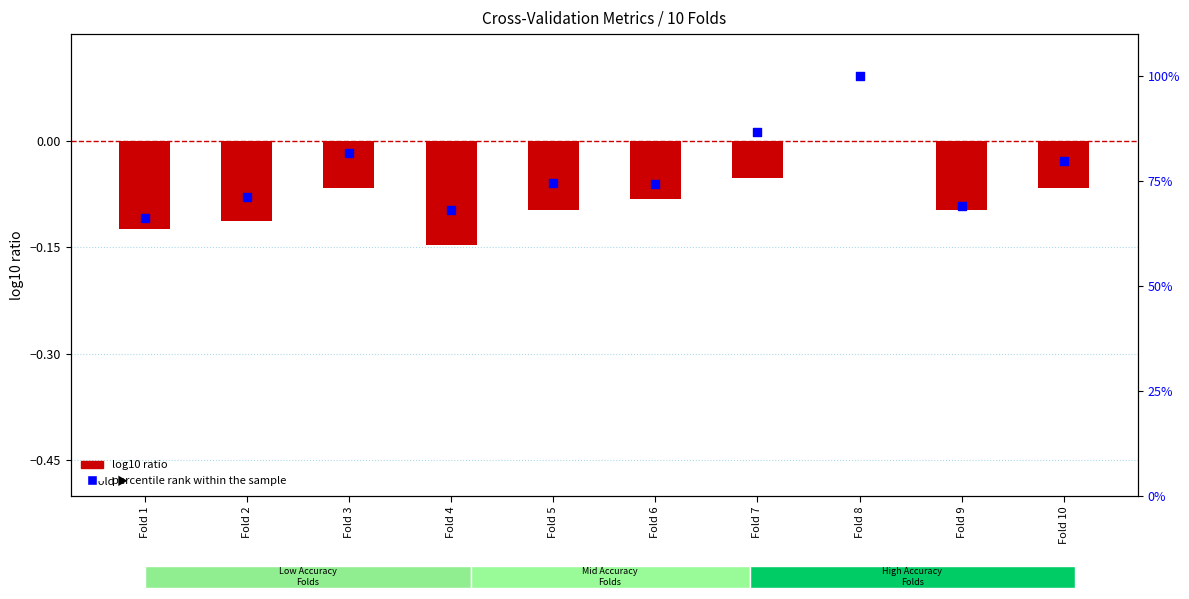

Which series contains the highest Y value?

percentile rank within the sample